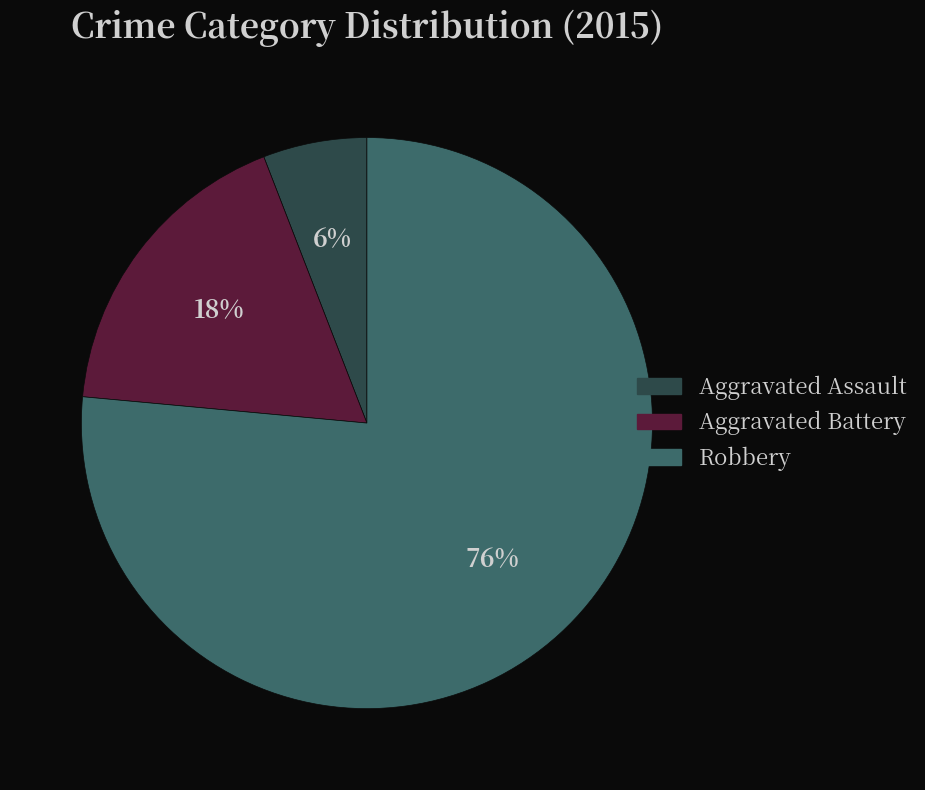

Is there a majority slice in this chart?

Yes